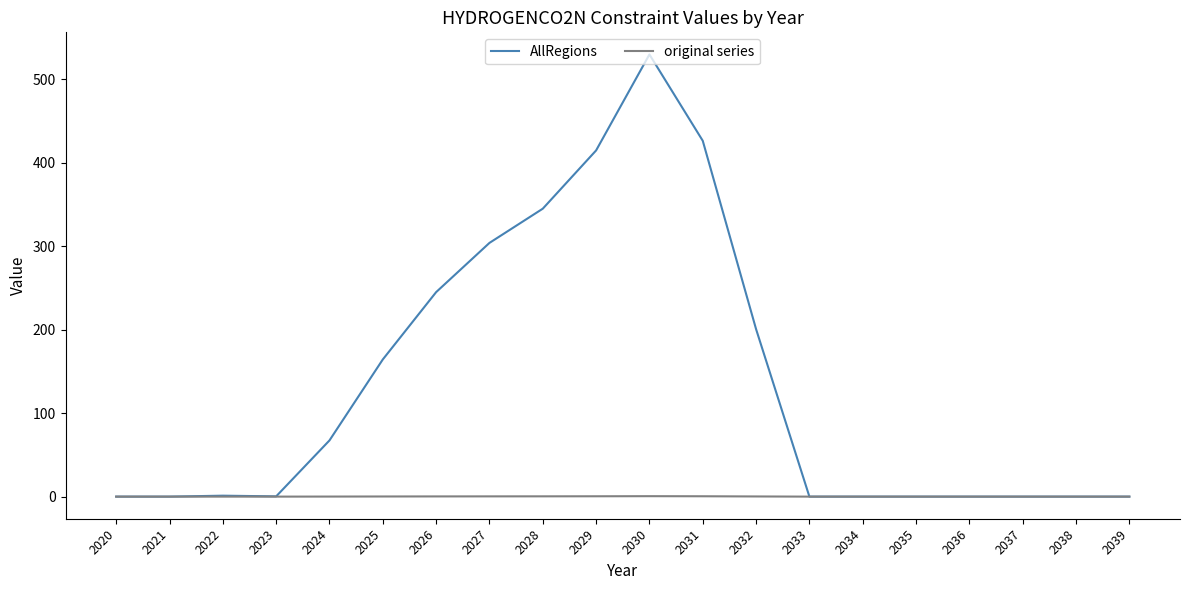

Which series has the largest total across all categories?

AllRegions